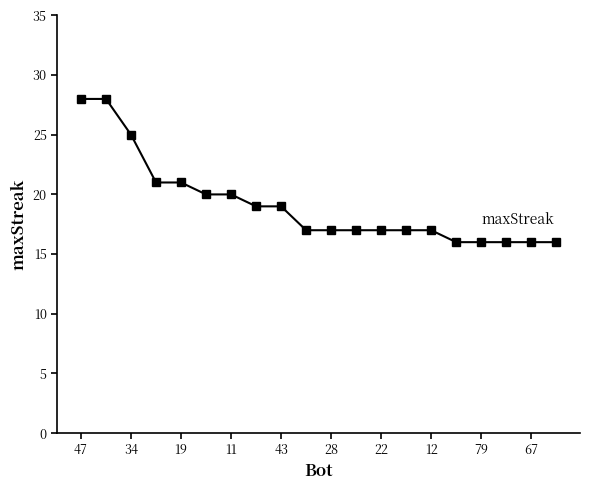

What is the value of the 17th point from the left?

16